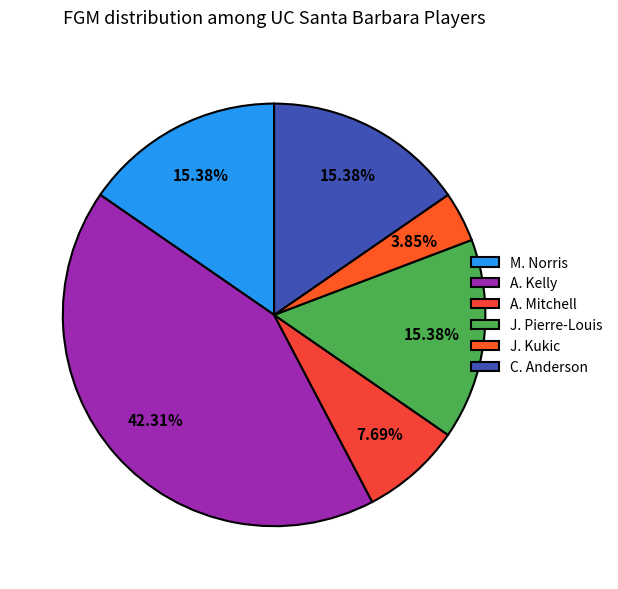

Between J. Kukic and A. Kelly, which is larger?

A. Kelly